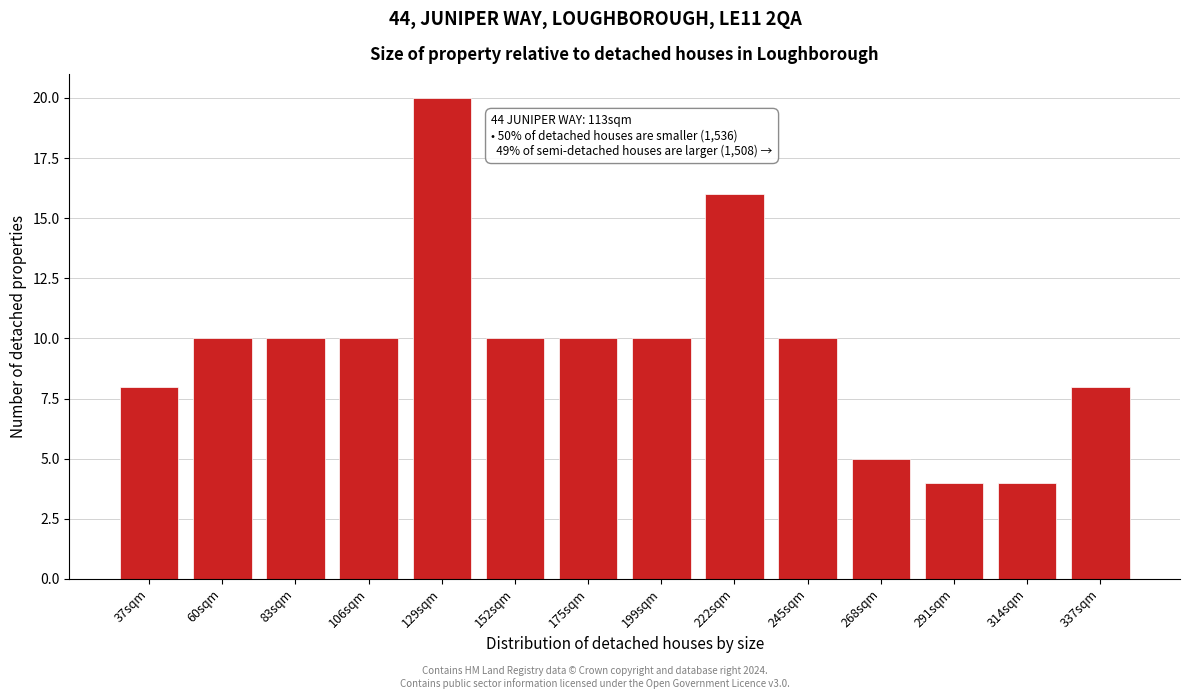

Reading left to right, what are all the values shown in this chart?

8	10	10	10	20	10	10	10	16	10	5	4	4	8